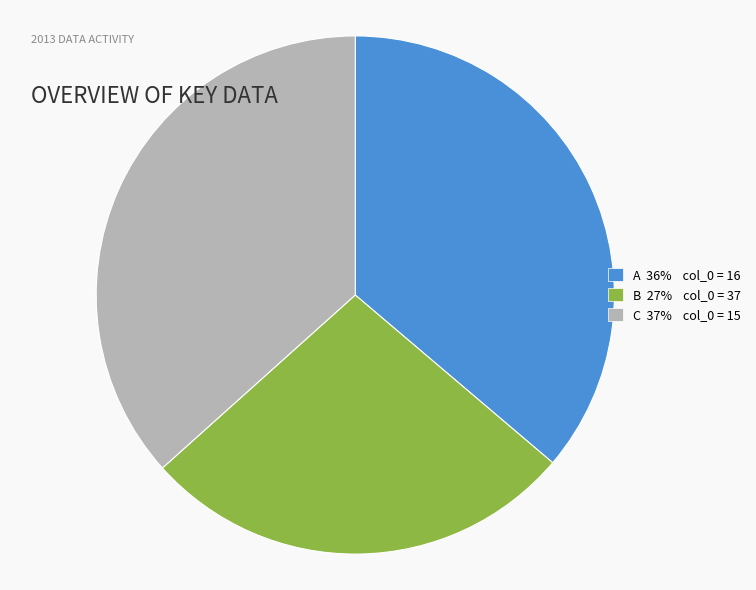

Approximately how many times larger is the value at C 37% col_0 = 15 compared to A 36% col_0 = 16?

1.0